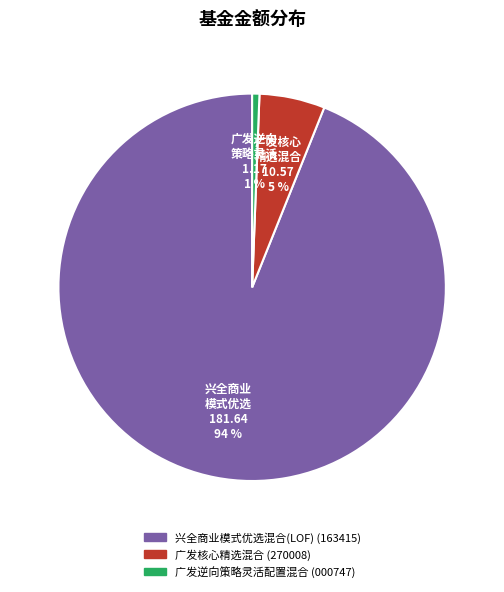

To the nearest percent, what portion does 兴全商业模式优选混合(LOF) represent?

94%